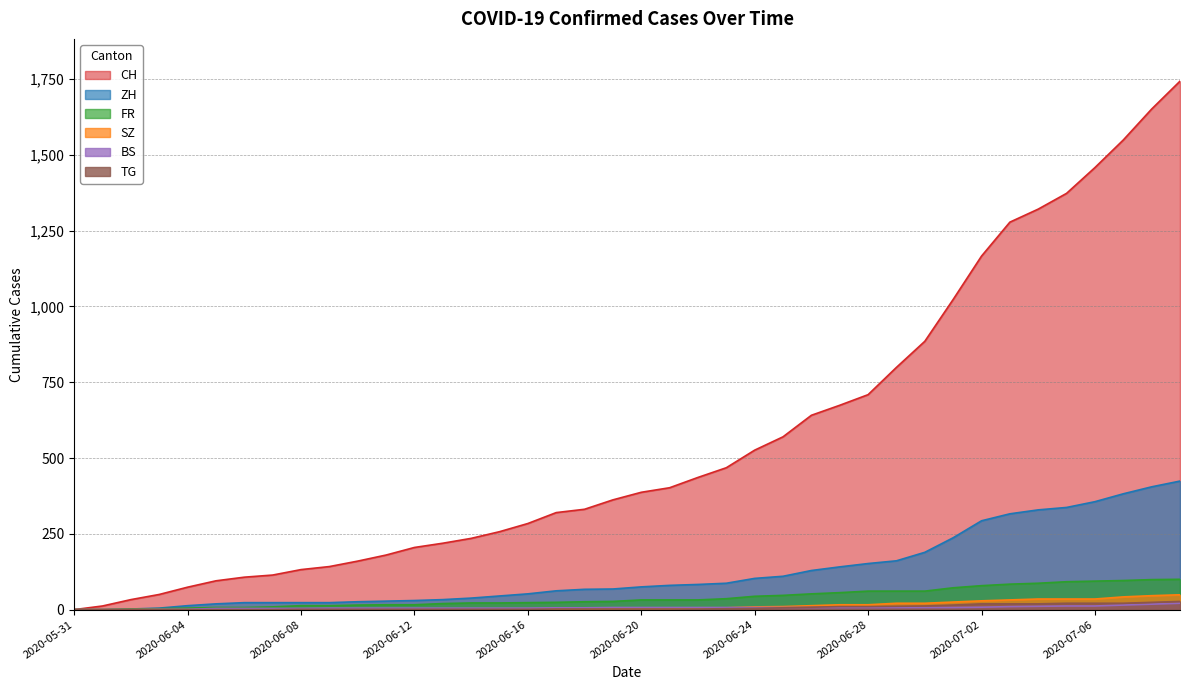

What is the difference between the highest and lowest values at 2020-06-27?

667